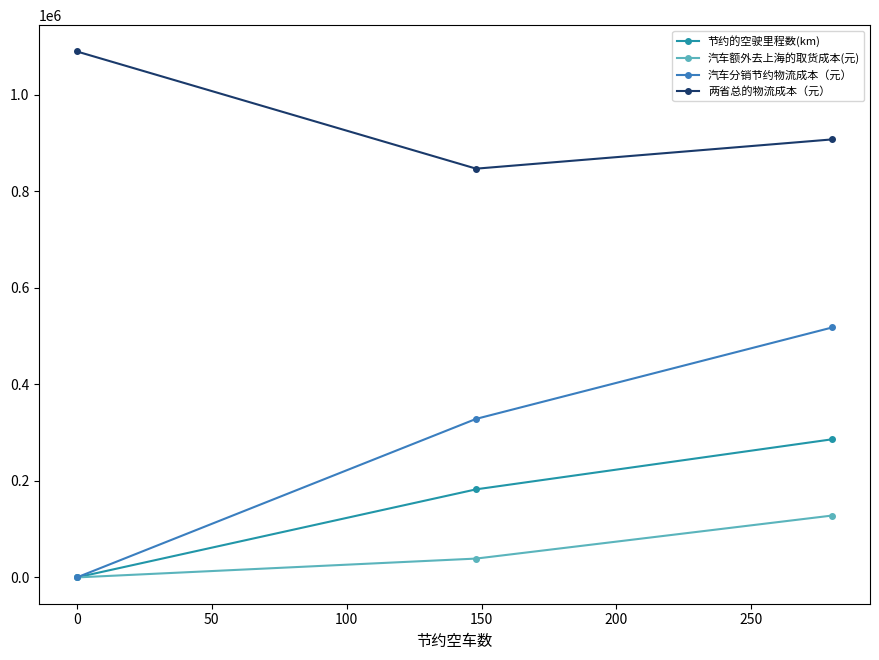

Which series has the largest total across all categories?

两省总的物流成本（元）